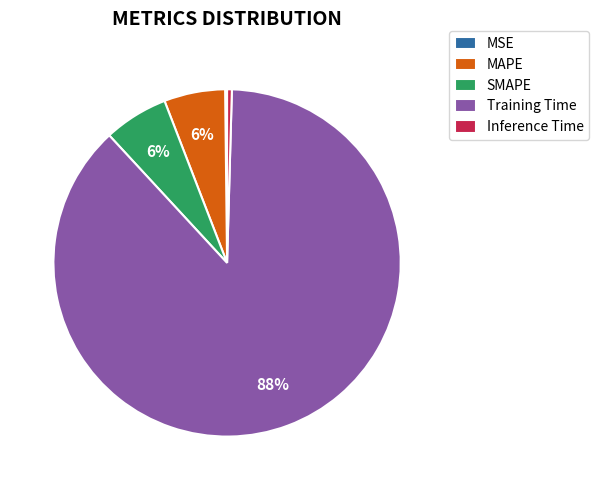

Which category has the biggest portion of the pie?

Training Time